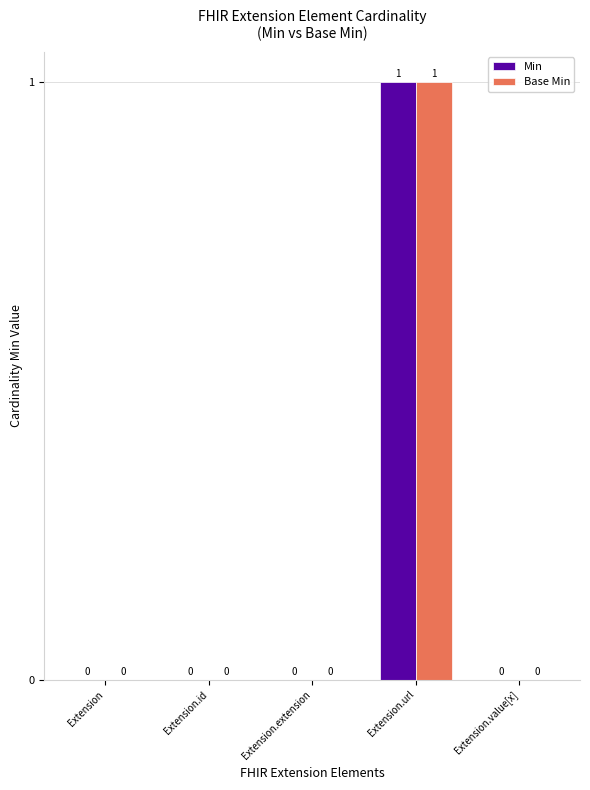

What value does the Min series have at Extension.url?

1